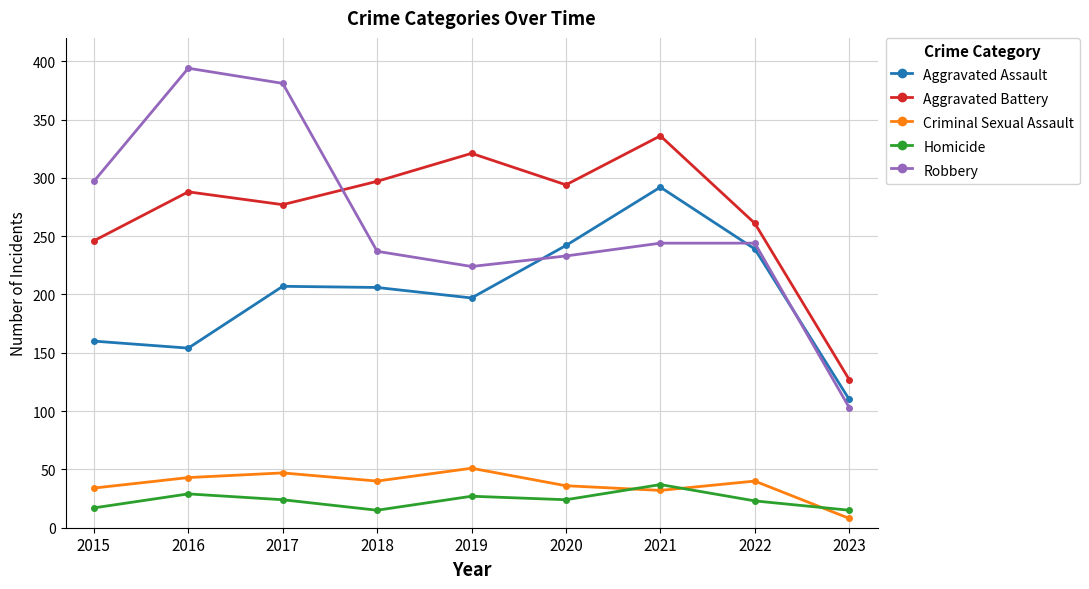

What is the lowest value of the Homicide series?

15